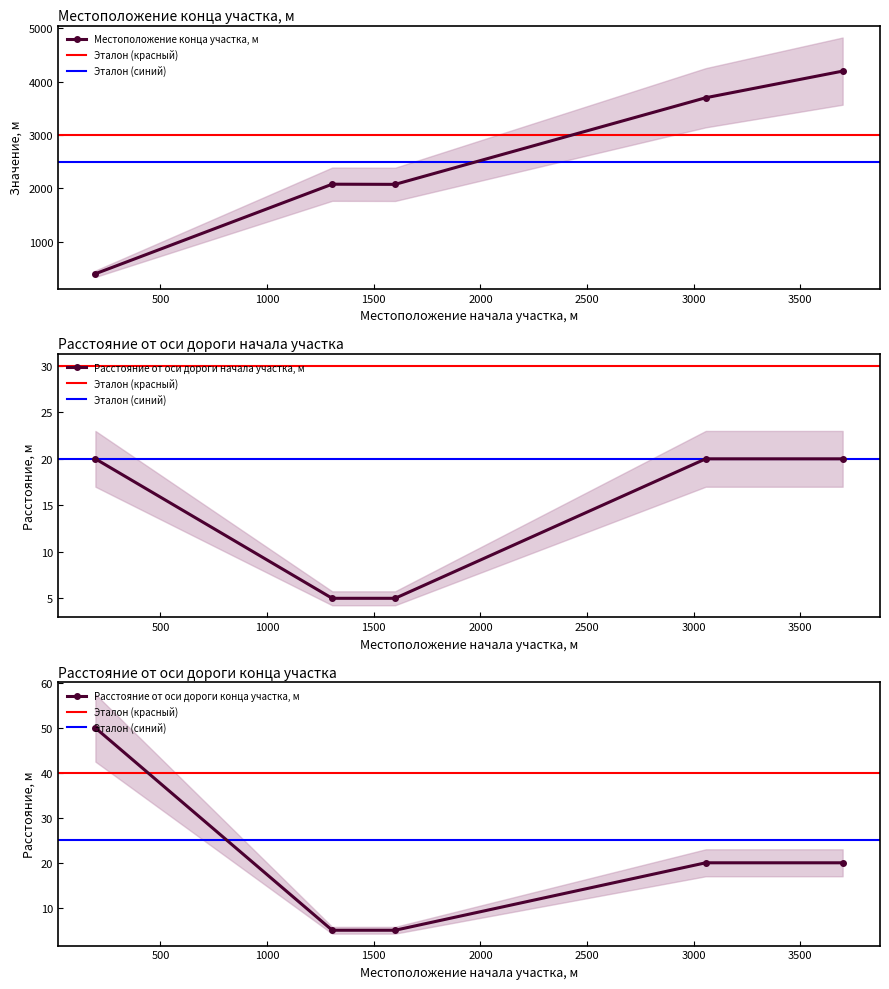

What is the sum of all Расстояние от оси дороги конца участка, м values?

100